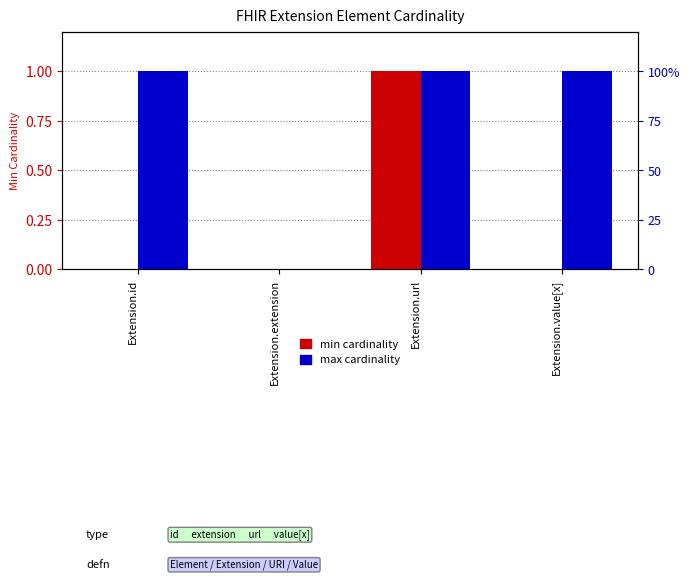

Are the bars grouped side by side (vs. stacked)?

Yes